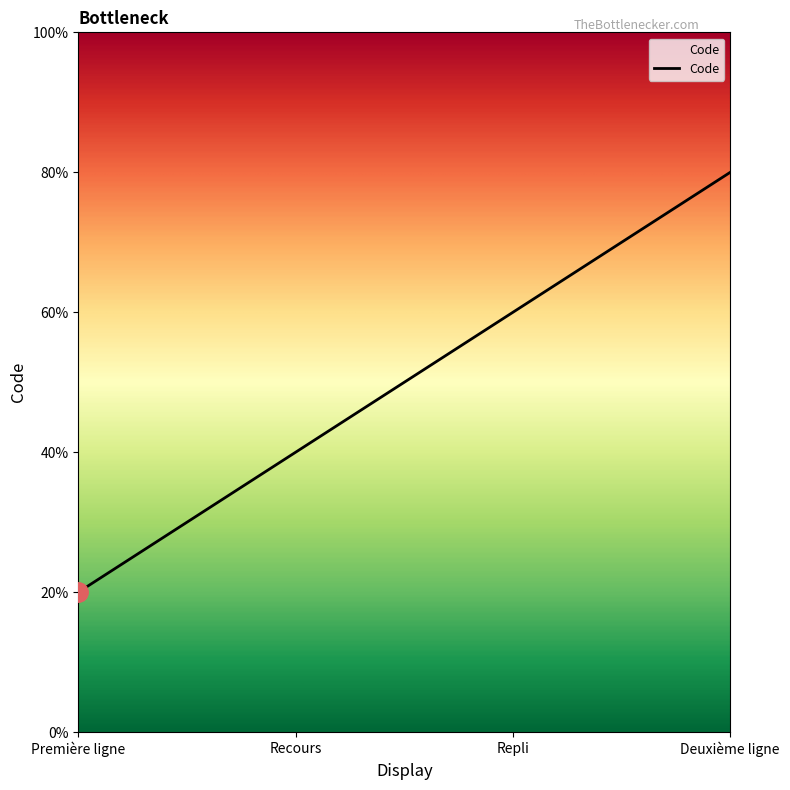

What is the label of the 4th point from the right?

Première ligne